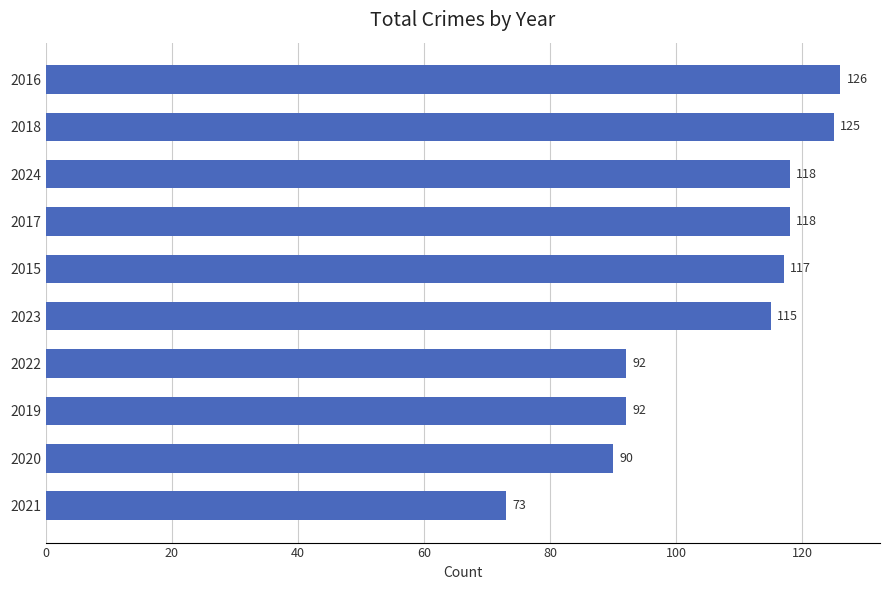

Read the value at 2016.

126